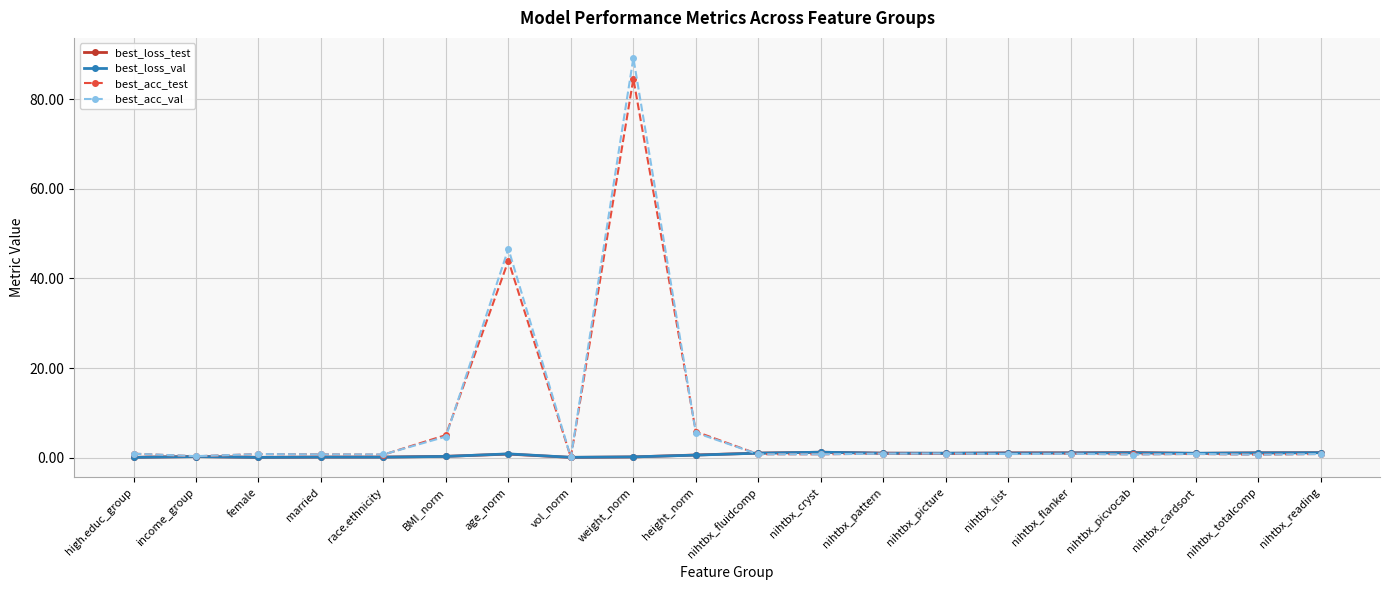

What is the label of the 20th point from the left?

nihtbx_reading